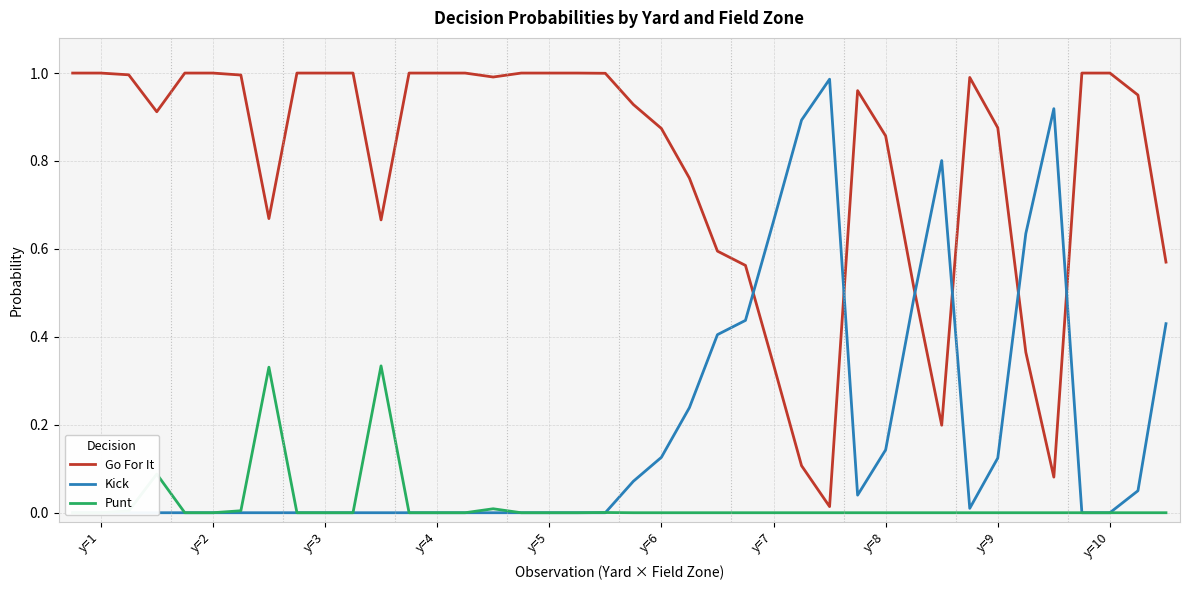

Reading left to right, transcribe all the data shown in this chart.

Go For It: 1.0	1.0	1.0	0.9	1.0	1.0	1.0	0.7	1.0	1.0	1.0	0.7	1.0	1.0	1.0	1.0	1.0	1.0	1.0	1.0	0.9	0.9	0.8	0.6	0.6	0.3	0.1	0.0	1.0	0.9	0.5	0.2	1.0	0.9	0.4	0.1	1.0	1.0	0.9	0.6
Kick: 0.0	0.0	0.0	0.0	0.0	0.0	0.0	0.0	0.0	0.0	0.0	0.0	0.0	0.0	0.0	0.0	0.0	0.0	0.0	0.0	0.1	0.1	0.2	0.4	0.4	0.7	0.9	1.0	0.0	0.1	0.5	0.8	0.0	0.1	0.6	0.9	0.0	0.0	0.1	0.4
Punt: 0.0	0.0	0.0	0.1	0.0	0.0	0.0	0.3	0.0	0.0	0.0	0.3	0.0	0.0	0.0	0.0	0.0	0.0	0.0	0.0	0.0	0.0	0.0	0.0	0.0	0.0	0.0	0.0	0.0	0.0	0.0	0.0	0.0	0.0	0.0	0.0	0.0	0.0	0.0	0.0